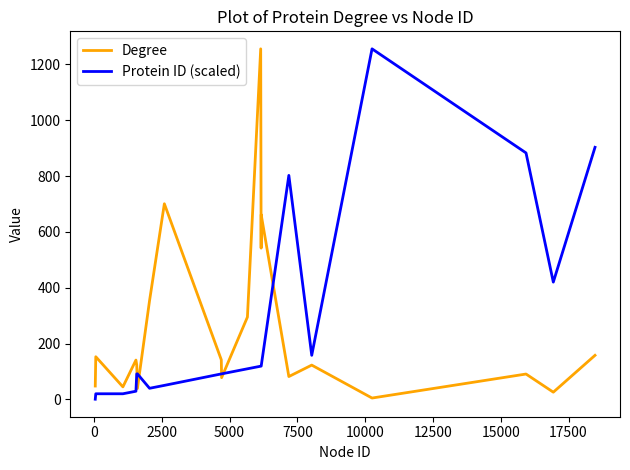

What is the greatest value displayed?

1256.0